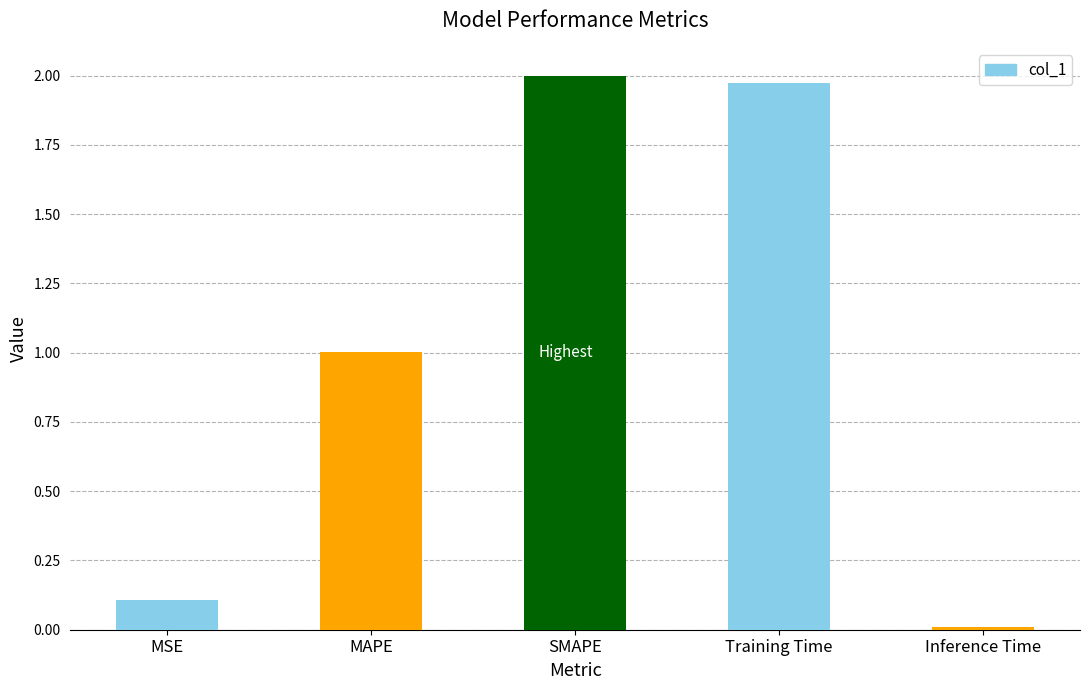

List the labels in order of value, smallest first.

Inference Time, MSE, MAPE, Training Time, SMAPE